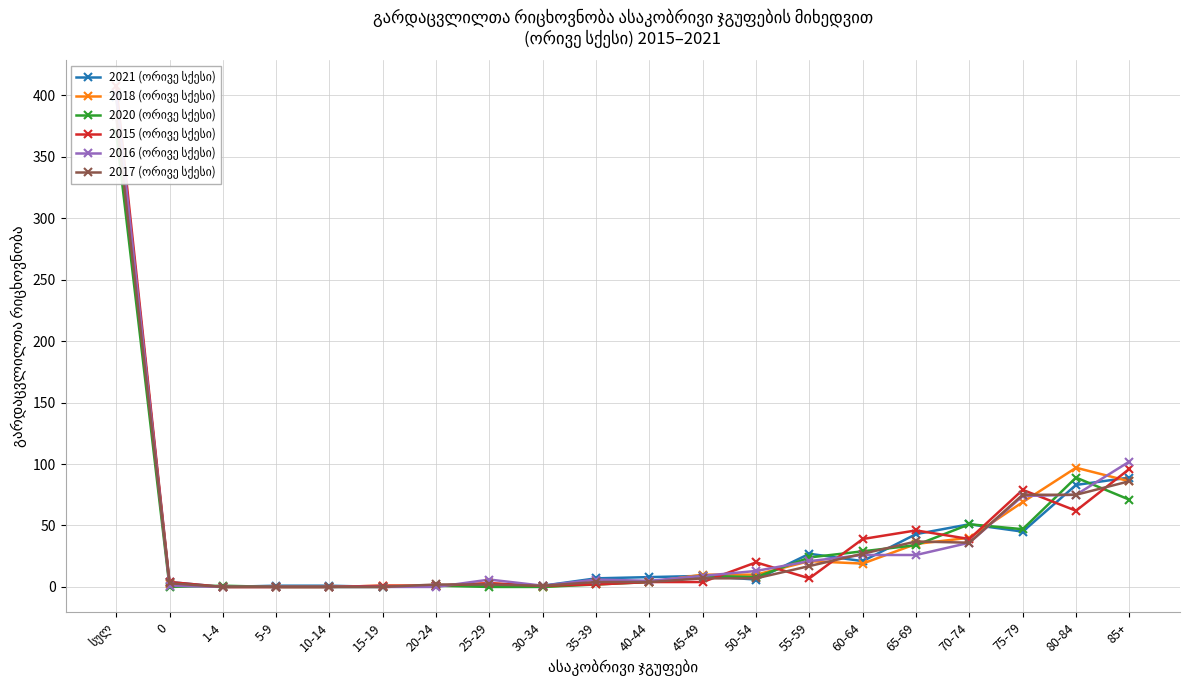

Which series ends up on top after the final intersection of 2018 (ორივე სქესი) and 2015 (ორივე სქესი)?

2015 (ორივე სქესი)